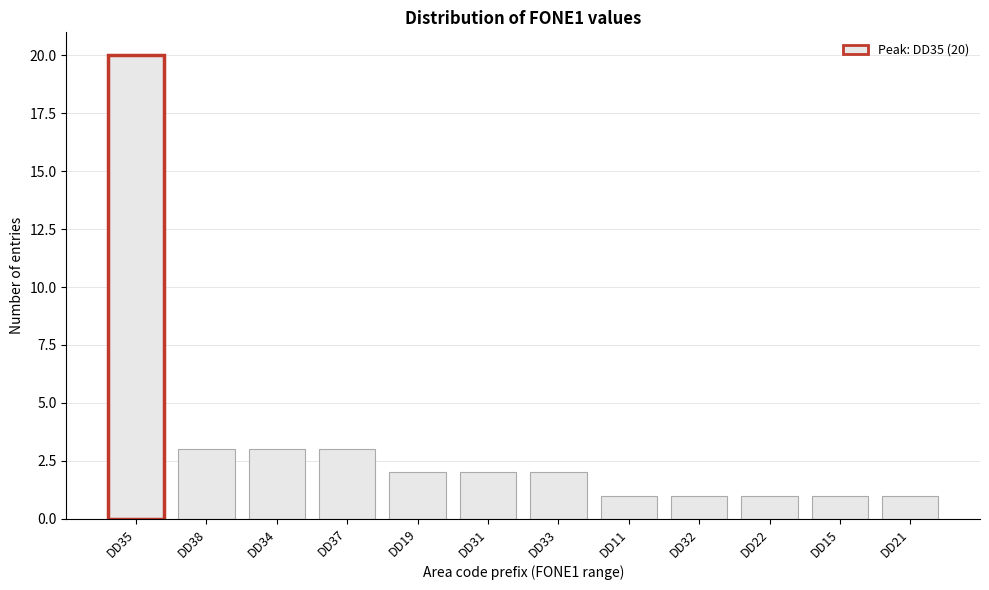

Reading left to right, extract all data points from this chart.

DD35=20	DD38=3	DD34=3	DD37=3	DD19=2	DD31=2	DD33=2	DD11=1	DD32=1	DD22=1	DD15=1	DD21=1